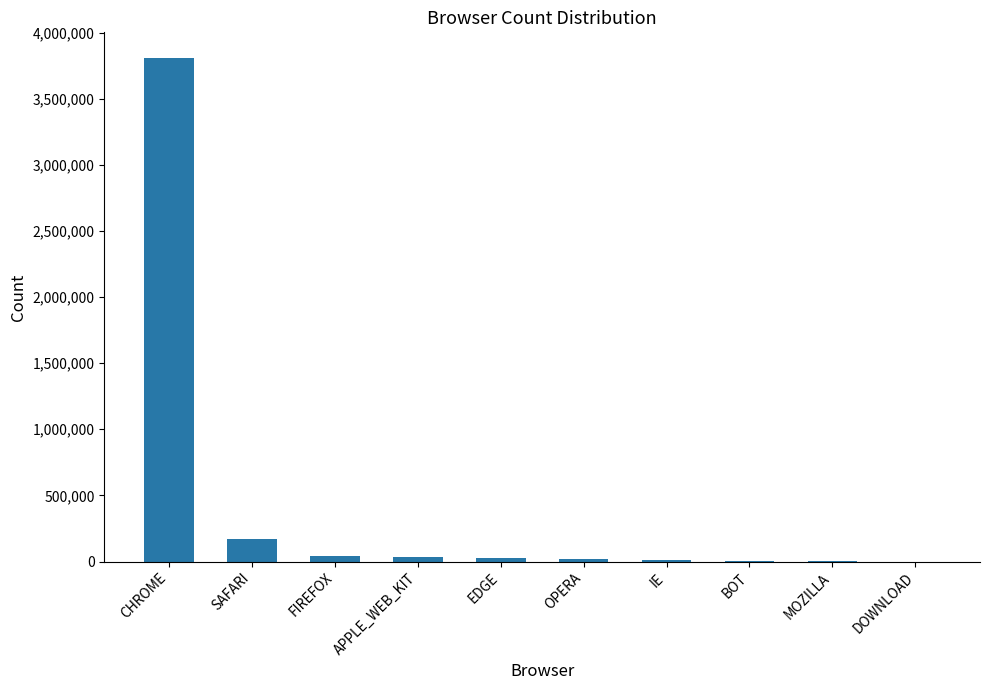

What is the sum of all values?

4120850